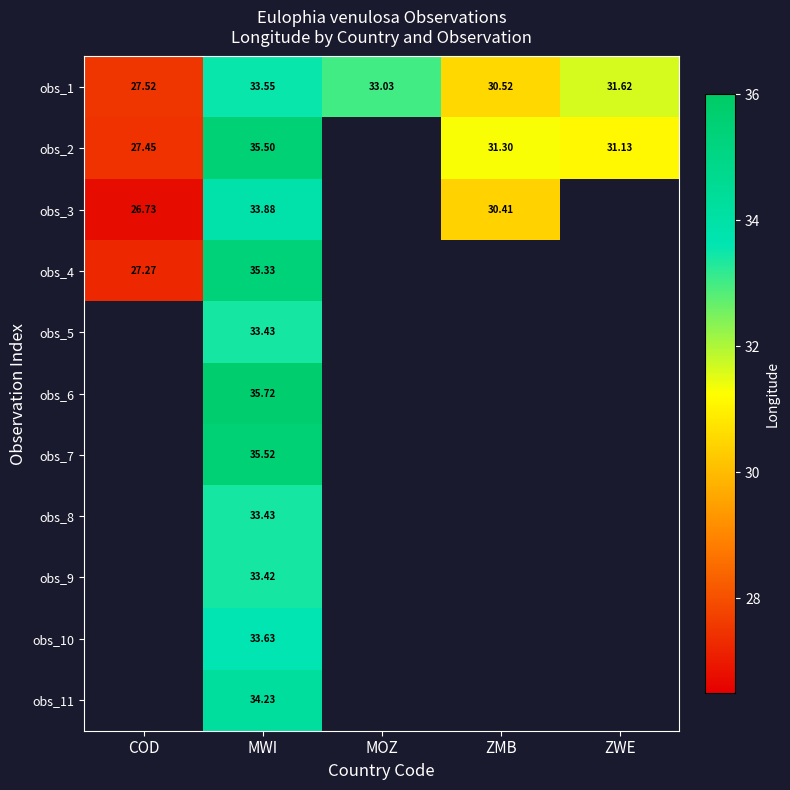

At which category does the chart reach its peak across all series?

MWI